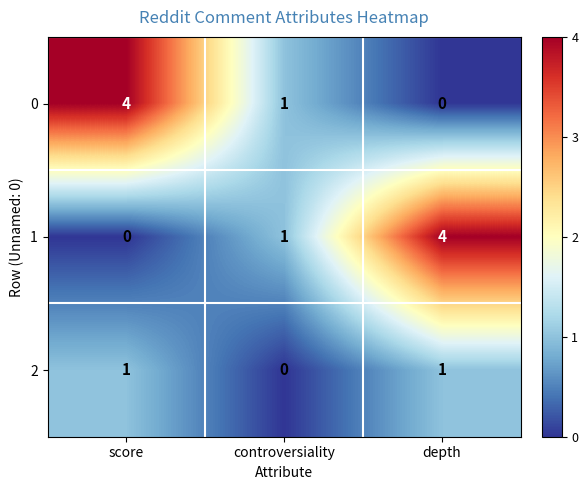

At depth, list the series in order from smallest to largest.

0, 2, 1